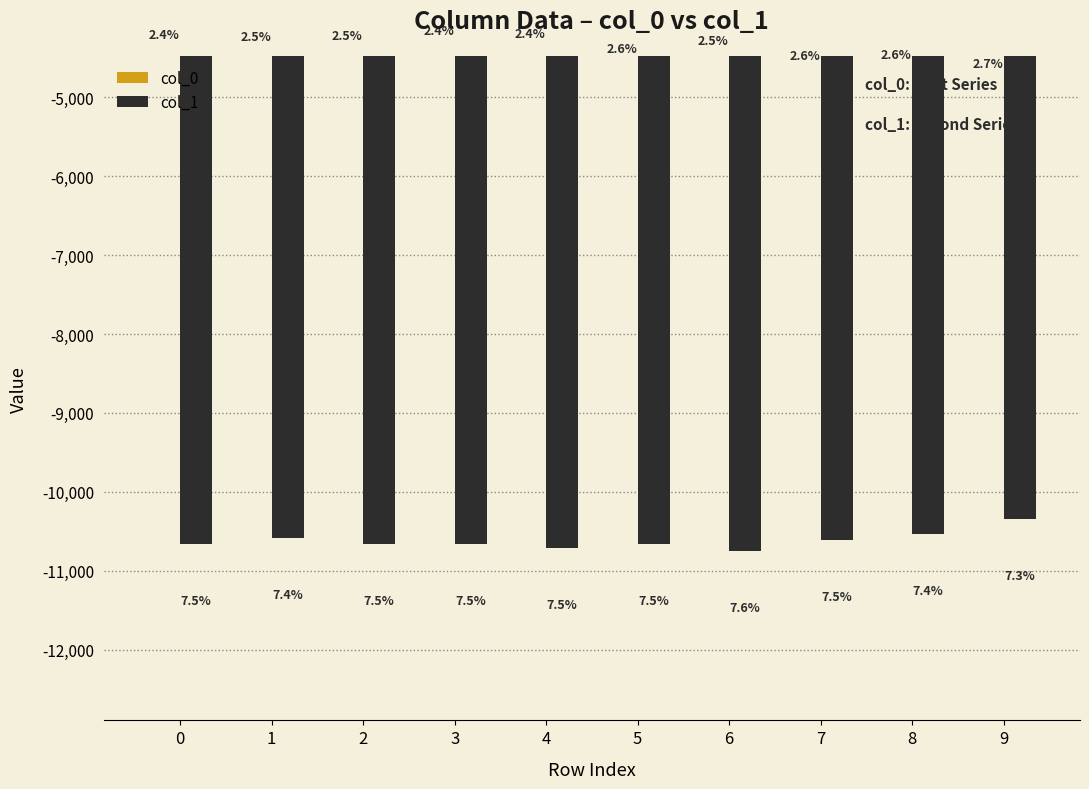

What is the value of the col_1 bar at the 7th from the left?

-10748